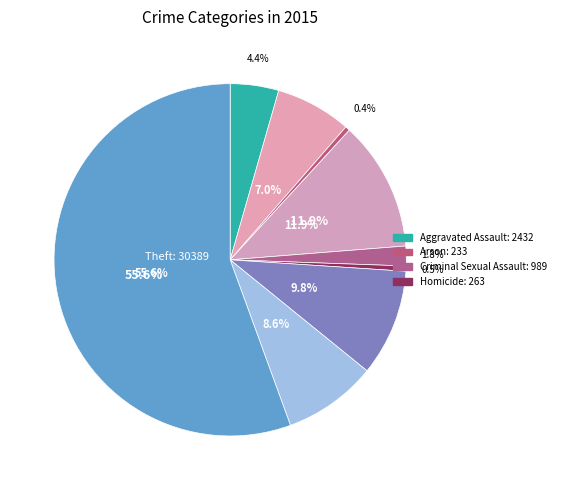

What is the total percentage of Aggravated Assault and Theft?

60.0%